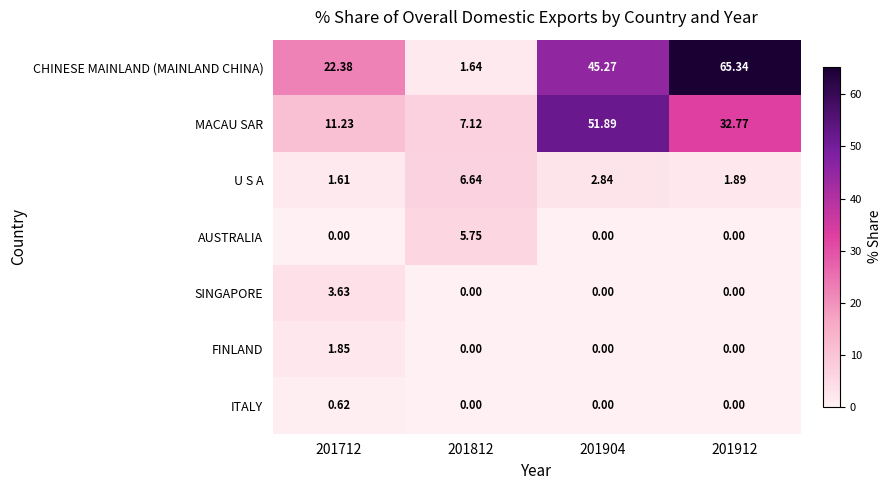

Which series has the largest total across all categories?

CHINESE MAINLAND (MAINLAND CHINA)